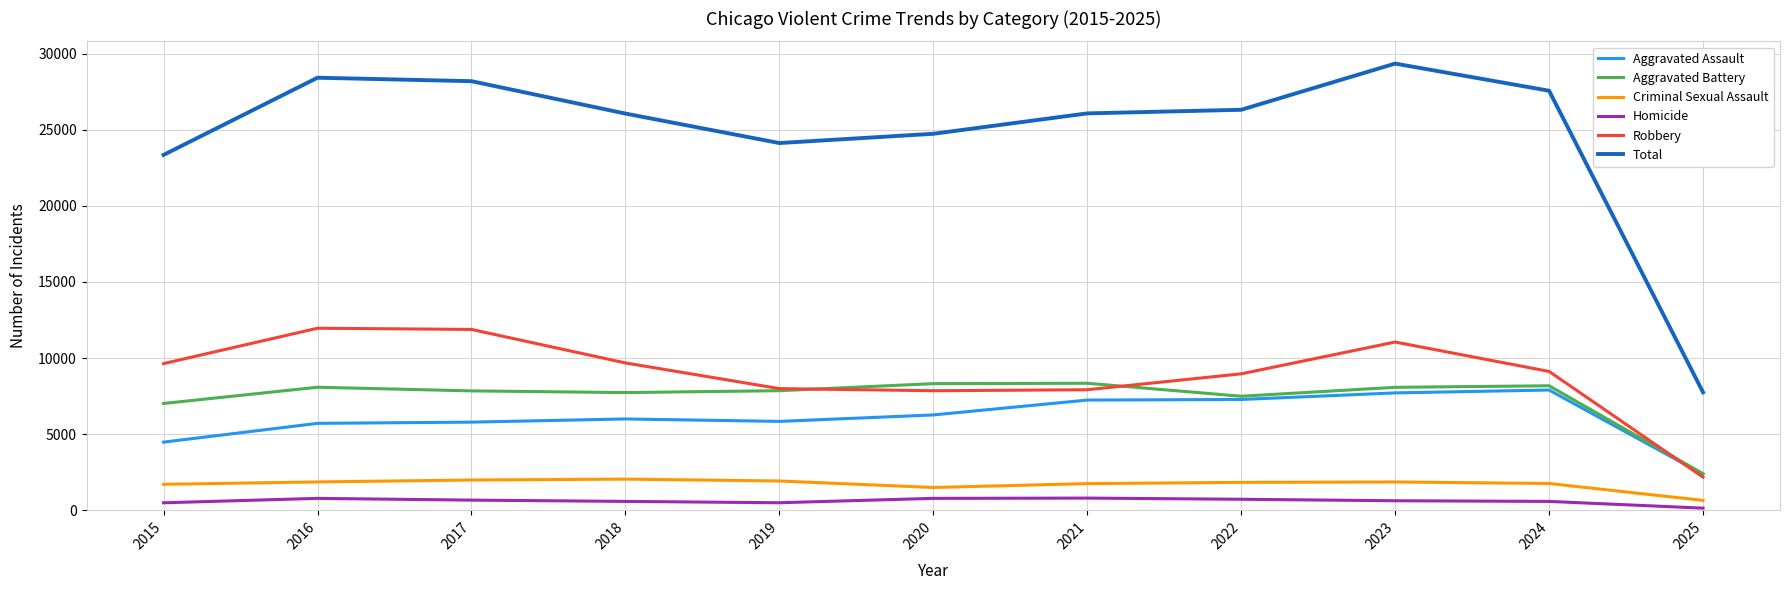

In Criminal Sexual Assault, how many points are higher than both neighbors (excluding endpoints)?

2